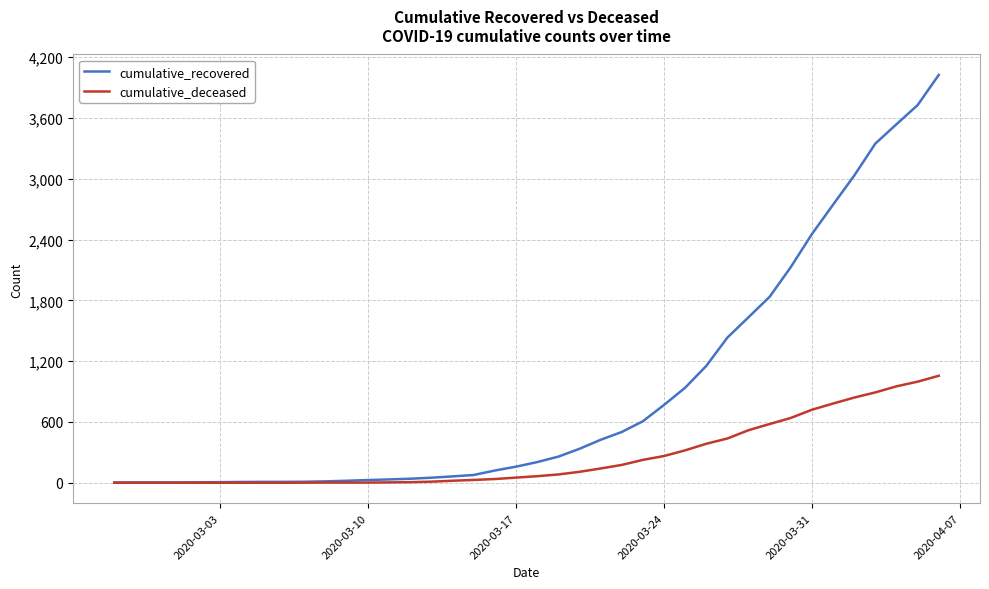

What is the greatest value displayed?

4026